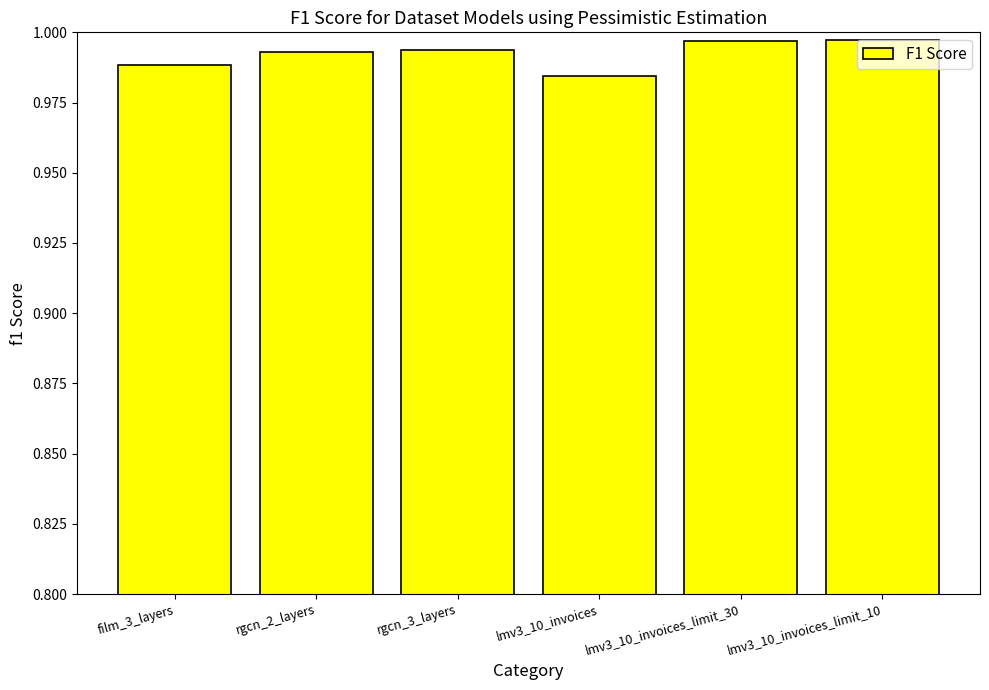

The value at rgcn_2_layers is 1.5. True or false?

False